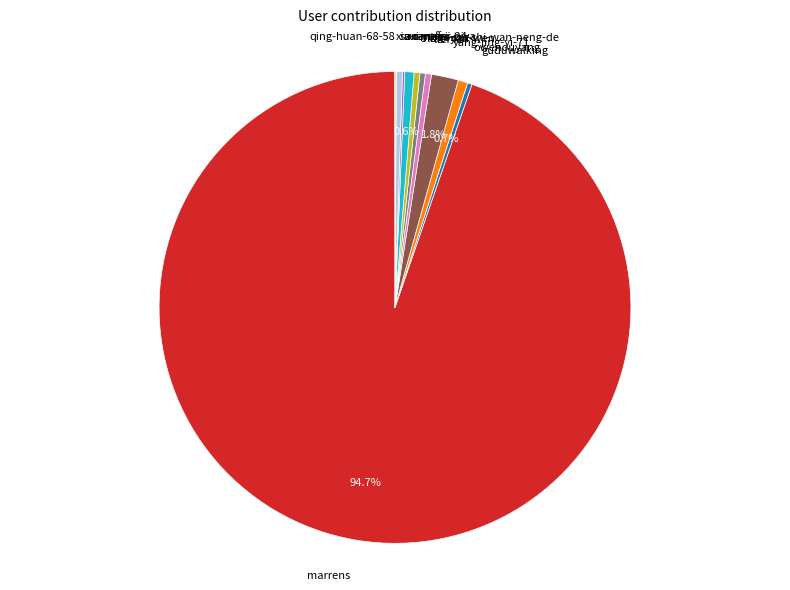

Is there any slice that represents more than half of the pie?

Yes